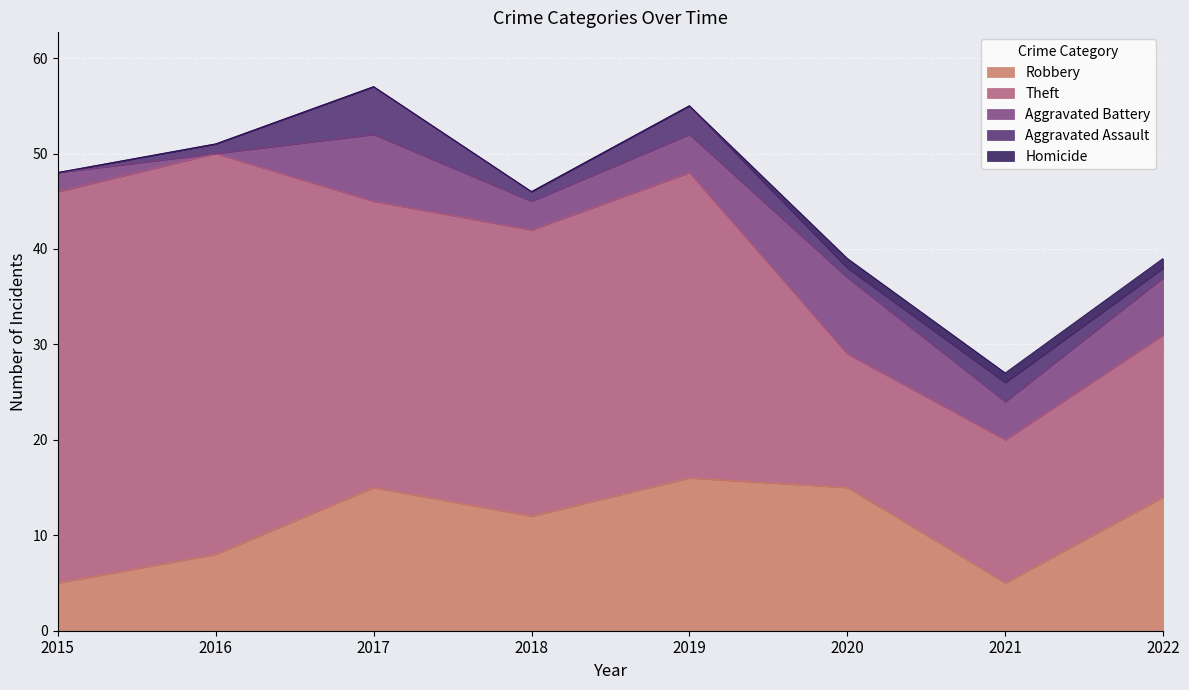

At how many categories does at least one series exceed 11?

8